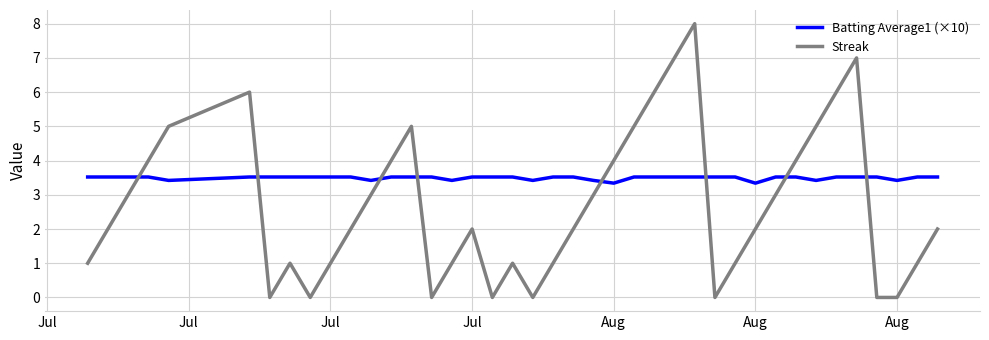

After their last crossing, which series has the higher values: Batting Average1 (×10) or Streak?

Batting Average1 (×10)